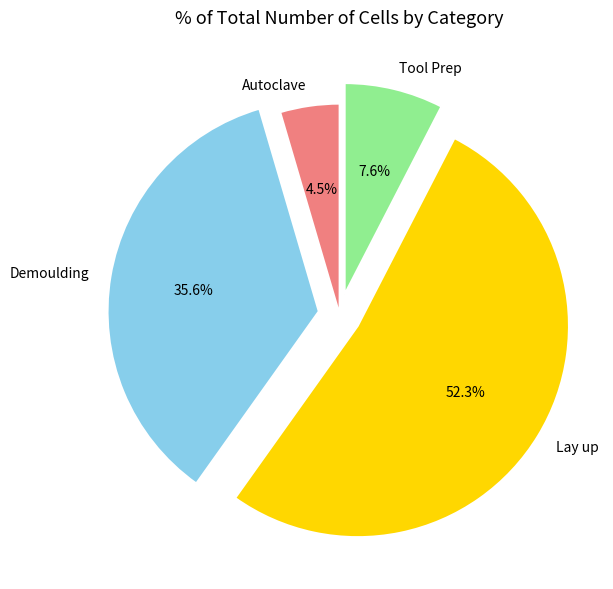

Does Demoulding account for over 50% of the chart?

No